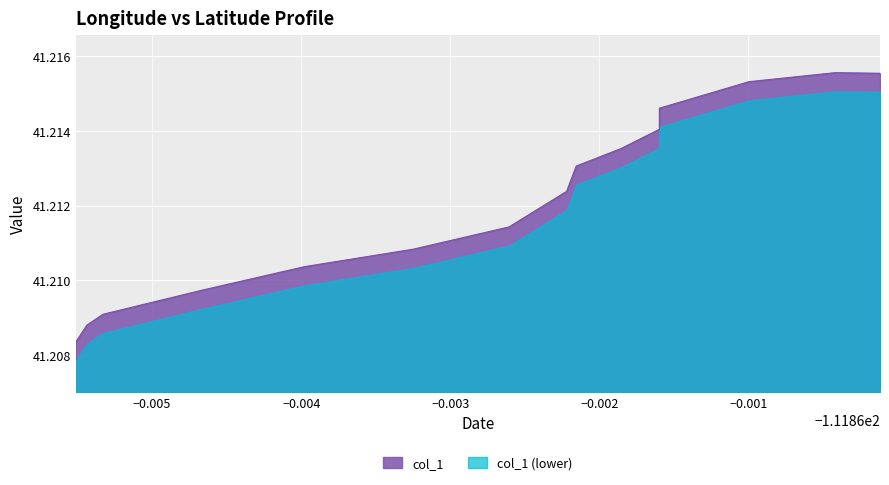

Count the values in the range 41 to 42.

16